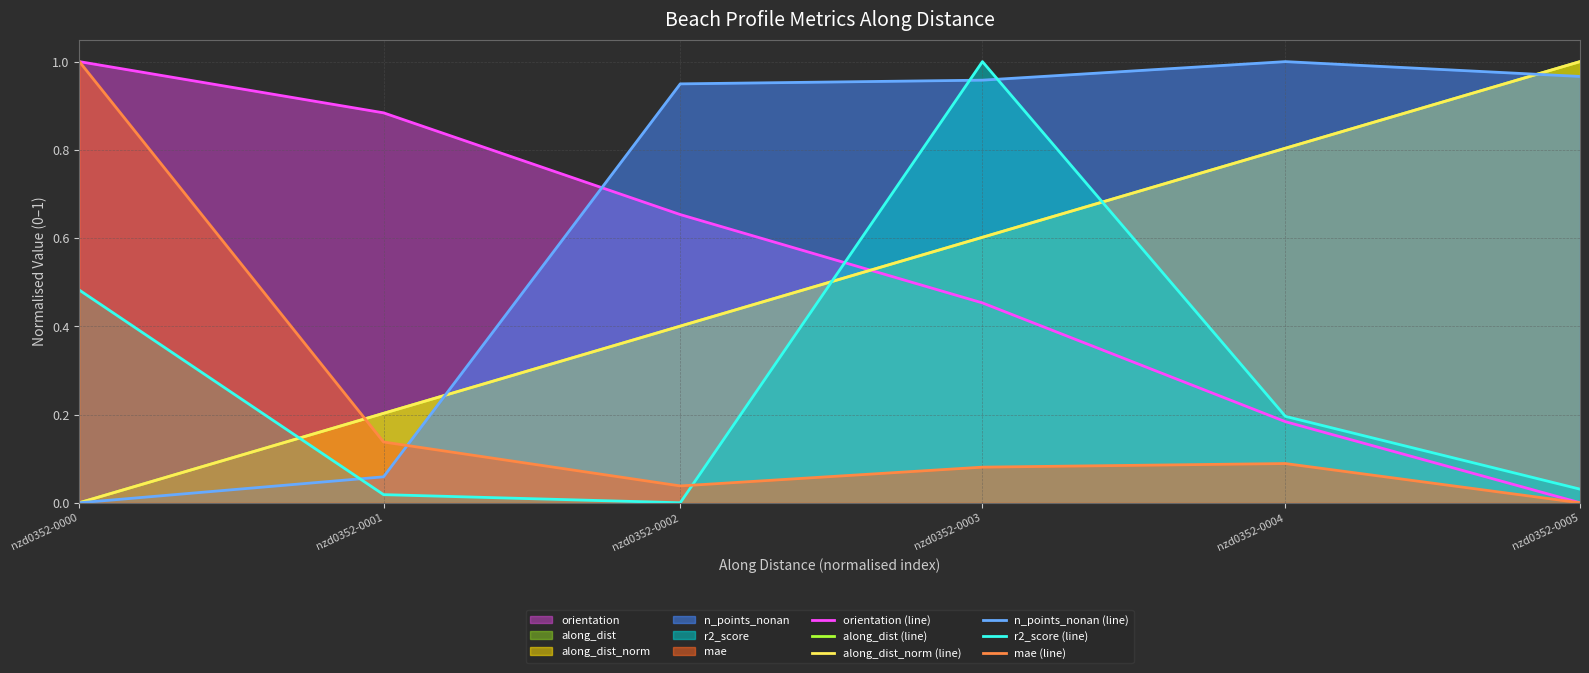

True or false: along_dist_norm (line) has more than 2 points higher than both neighbors.

False